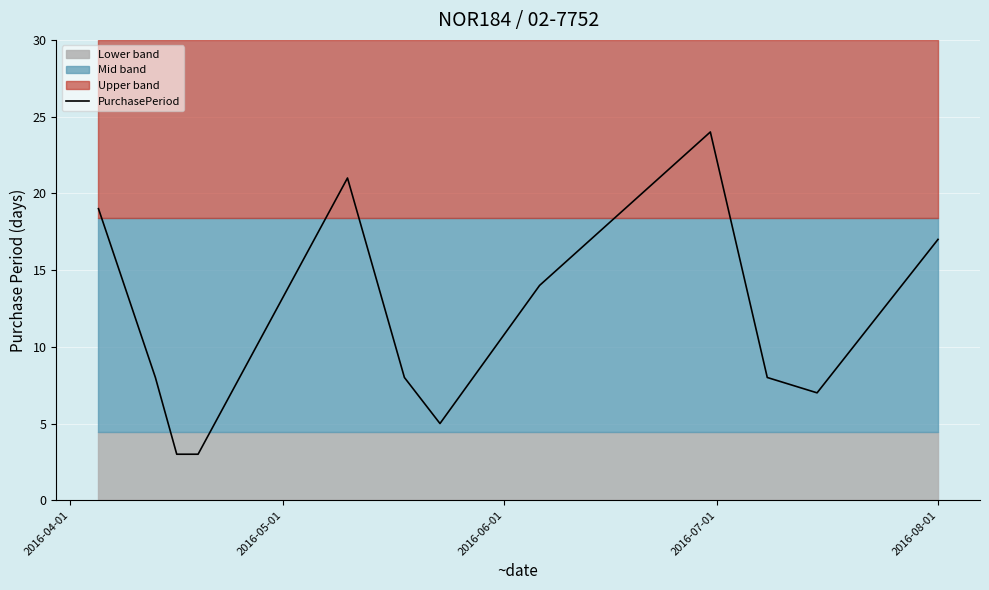

What is the maximum value for PurchasePeriod?

24